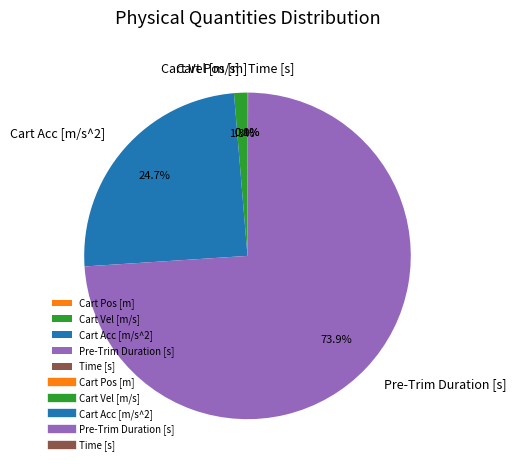

Is there any slice that represents more than half of the pie?

Yes